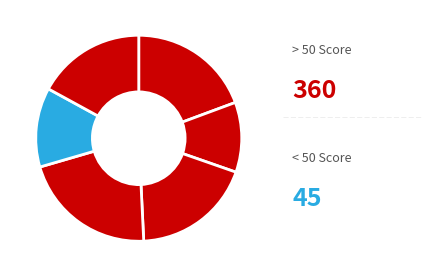

Is there any slice that represents more than half of the pie?

No